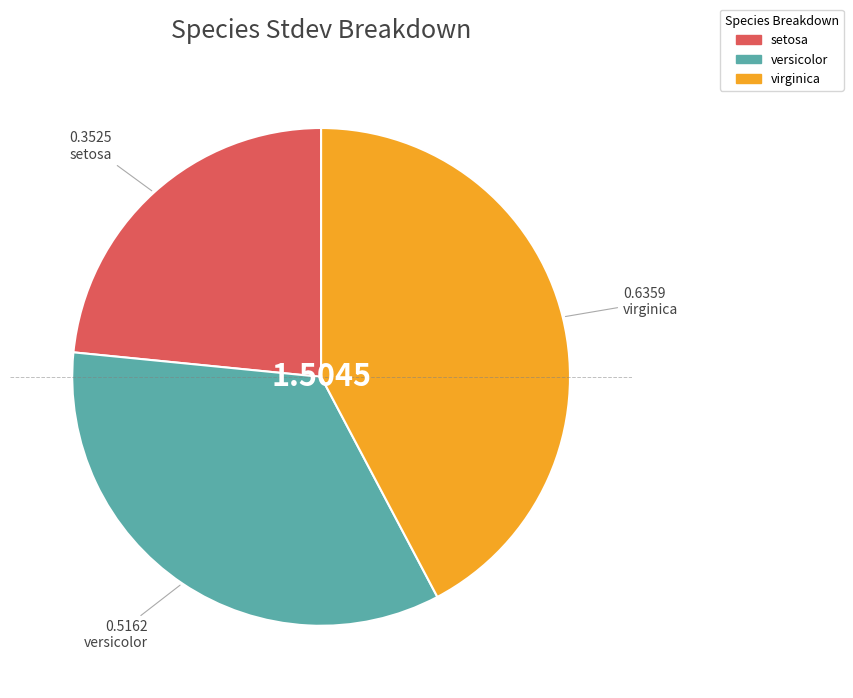

Rank the categories by value from lowest to highest.

setosa, versicolor, virginica